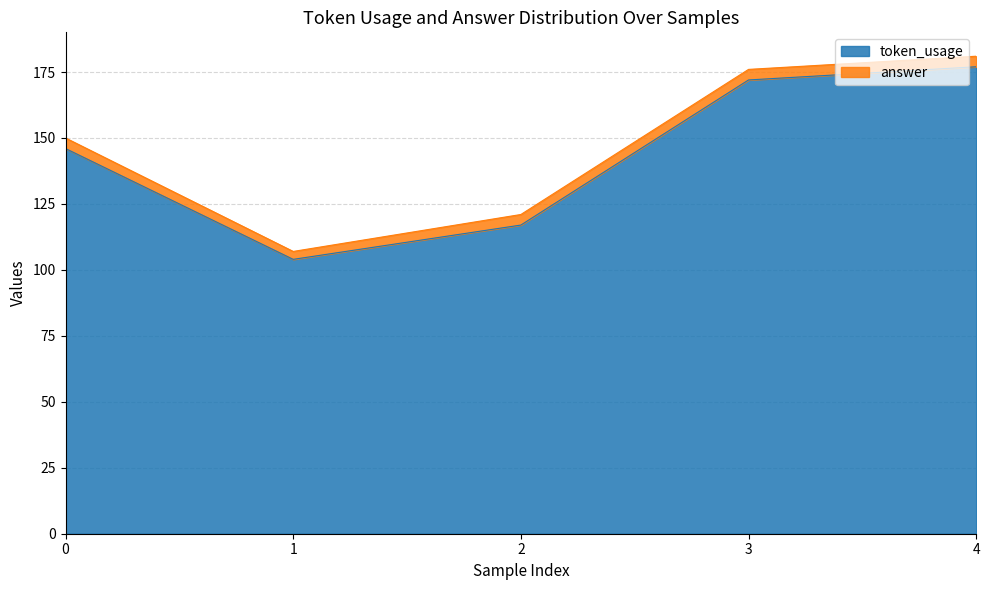

Reading right to left, extract all data points from this chart.

177	172	117	104	146